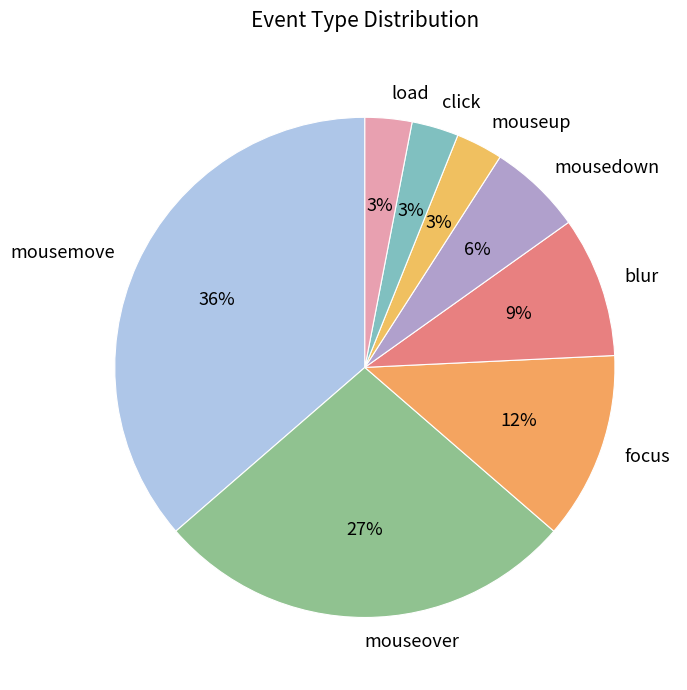

Which slice is the largest?

mousemove